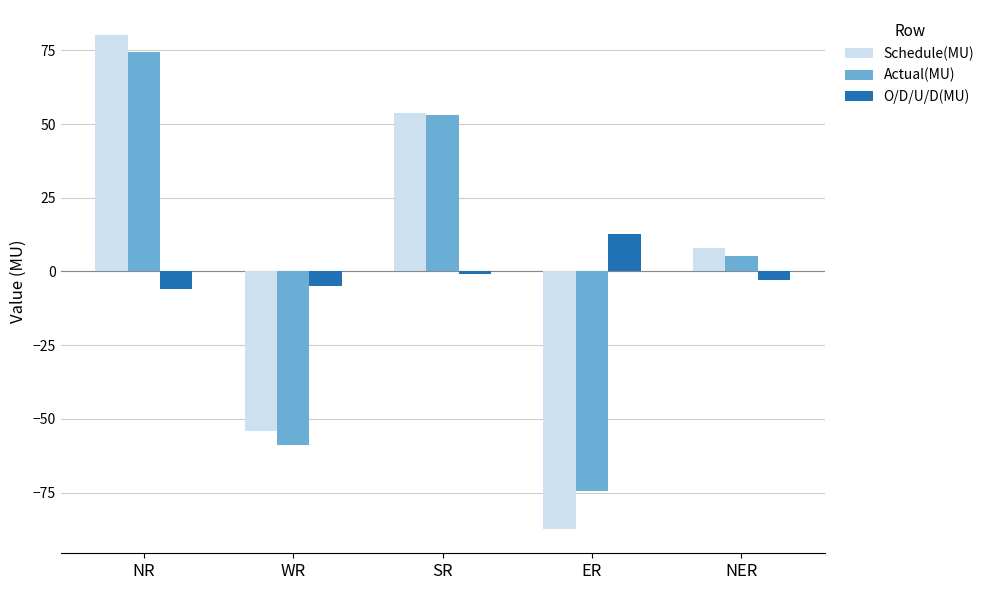

List the labels in order of Schedule(MU) value, smallest first.

ER, WR, NER, SR, NR